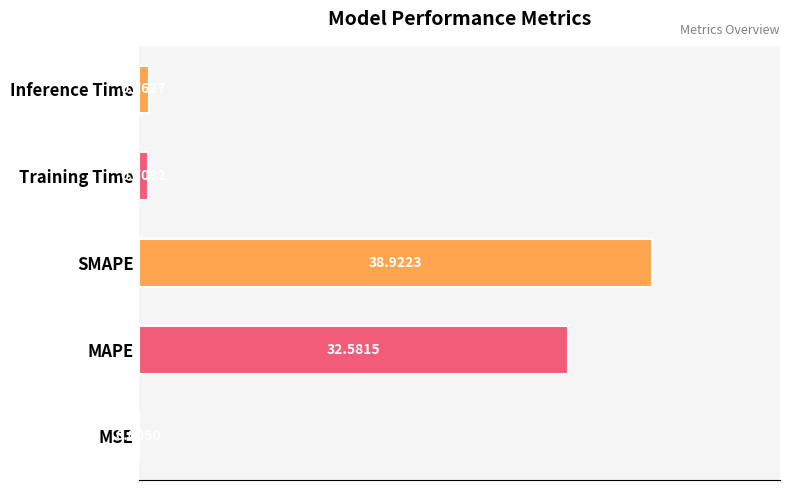

What is the maximum value shown in the chart?

38.9